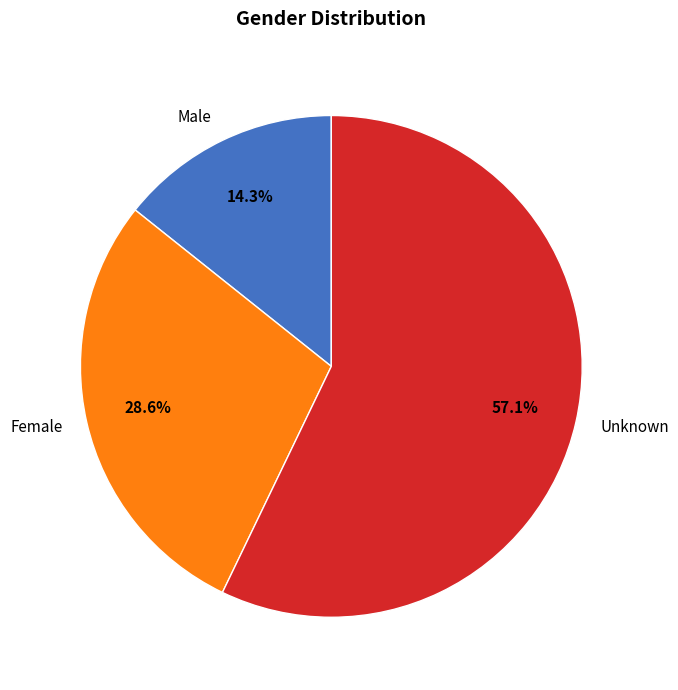

Which category accounts for the majority?

Unknown